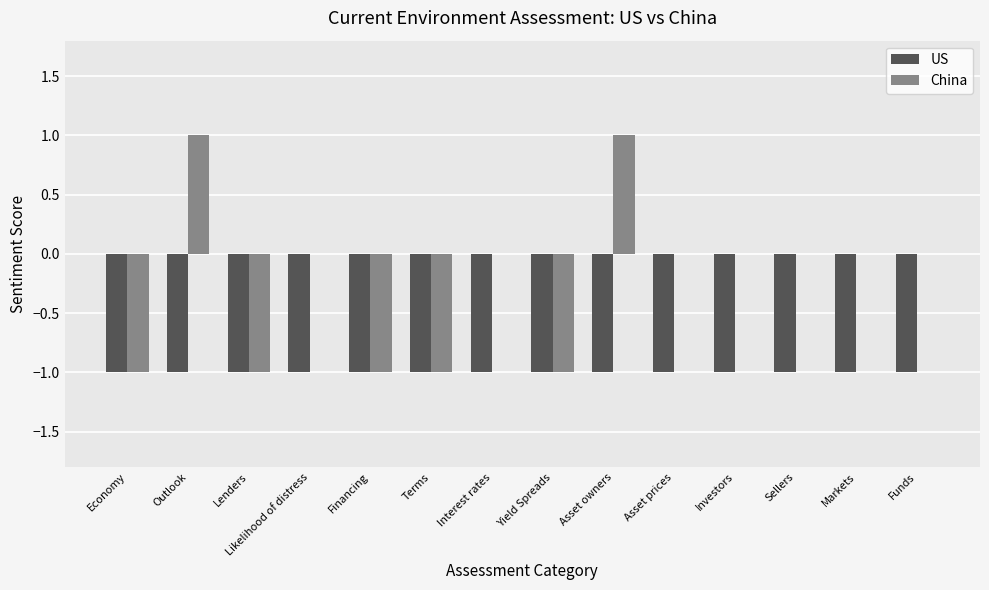

What are all the series names shown in the legend?

US, China